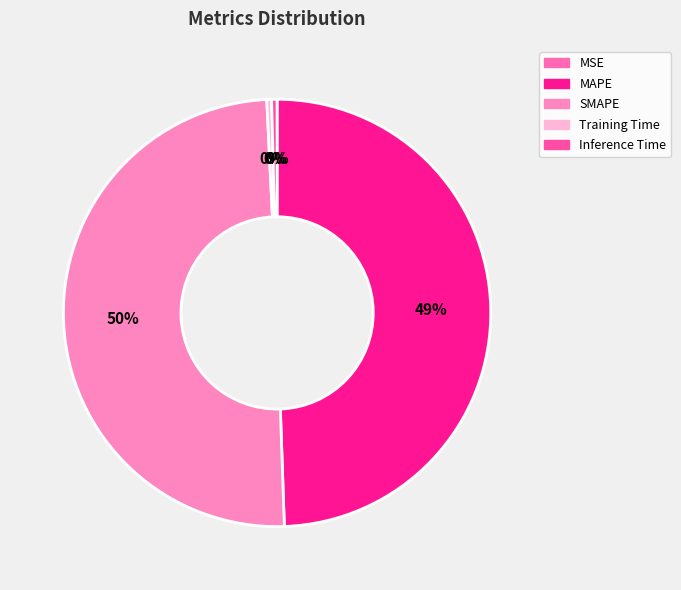

Is the sum of SMAPE and MAPE greater than half?

Yes